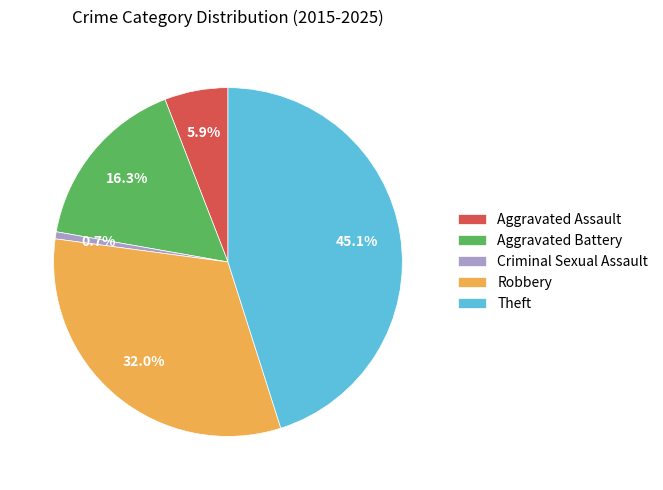

What percentage is the Theft slice, to the nearest percent?

45%